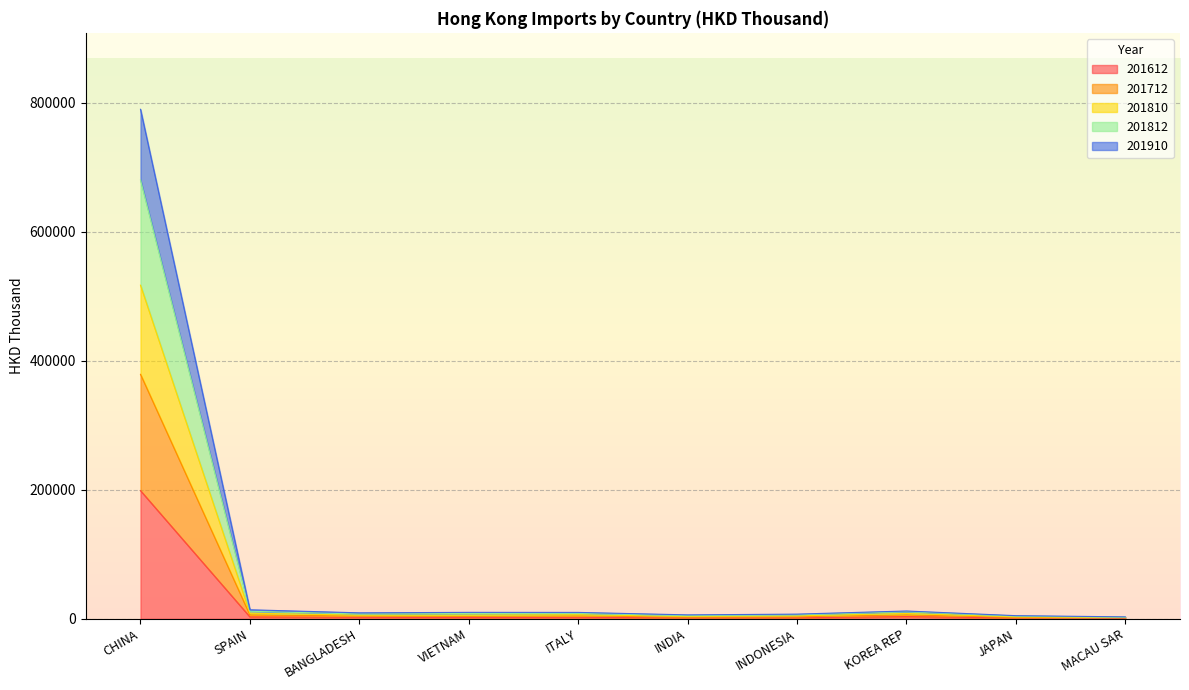

True or false: 201612 has a value of 292989.6 at CHINA.

False